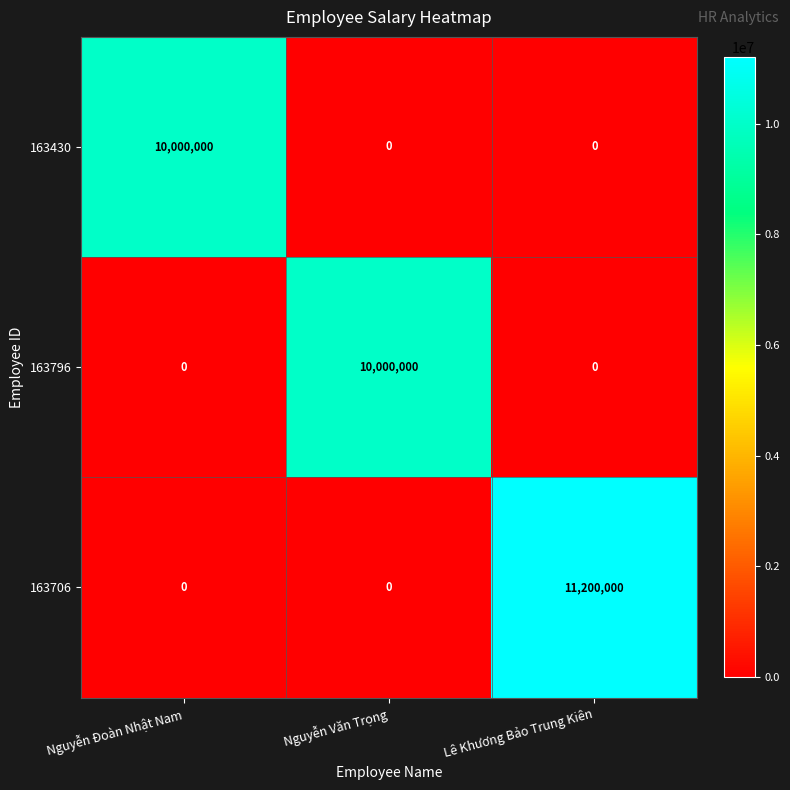

The 163430 series shows 0 at Lê Khương Bảo Trung Kiên. True or false?

True